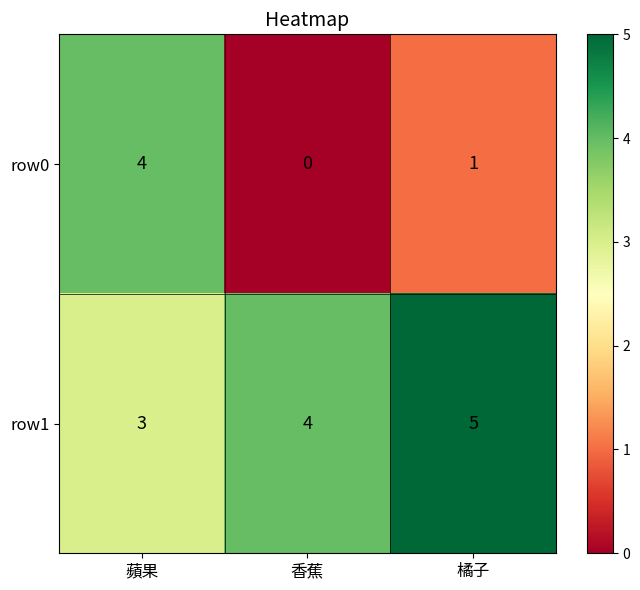

Which series has the largest total across all categories?

row1